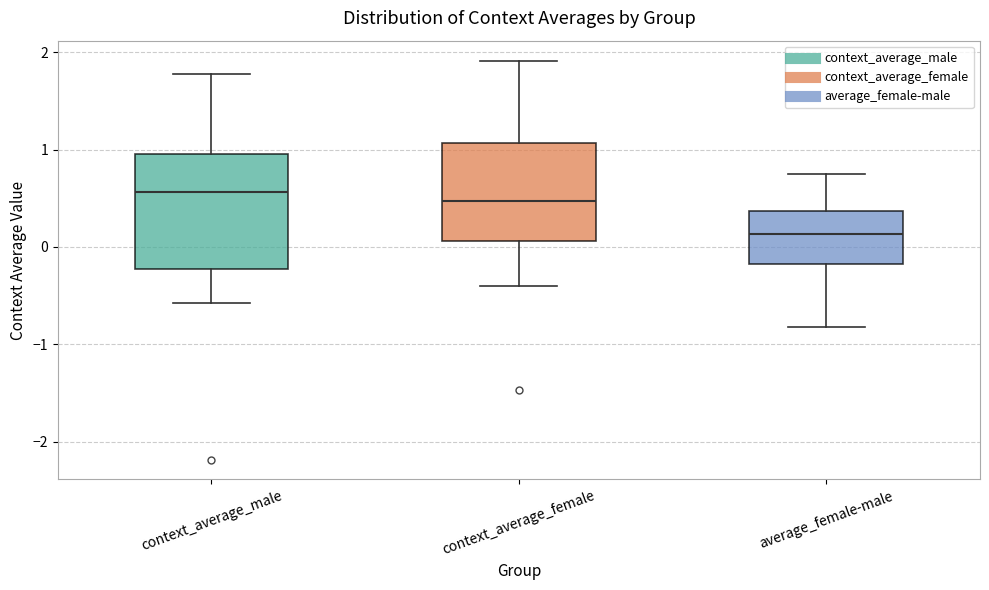

Which box is the tallest, from its lower edge to its upper edge?

context_average_male